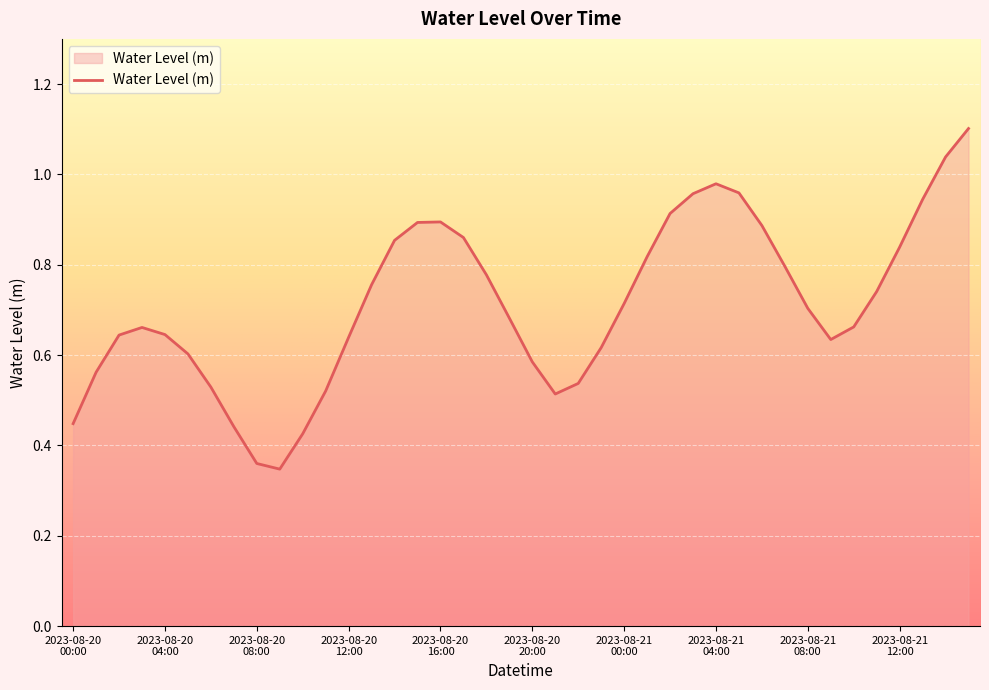

What is the maximum value shown in the chart?

1.1